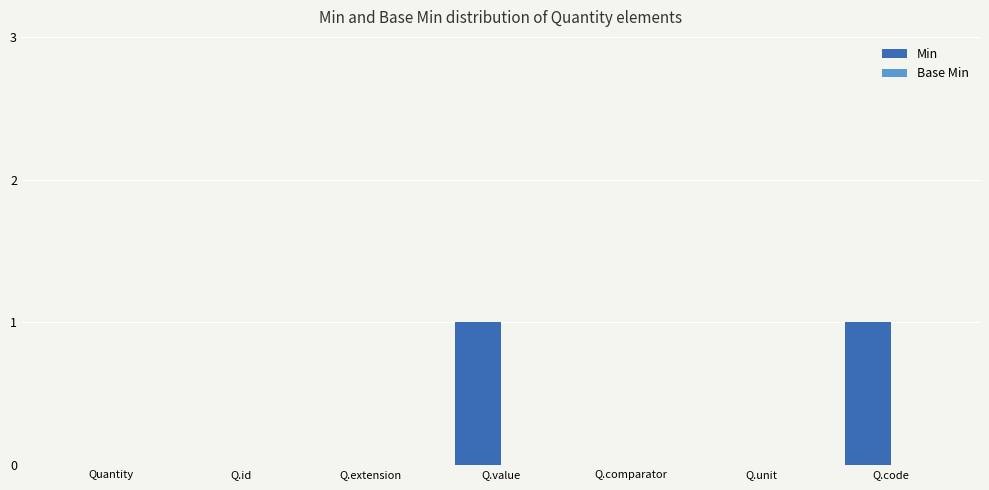

Which has a higher value, Q.comparator or Q.value?

Q.value